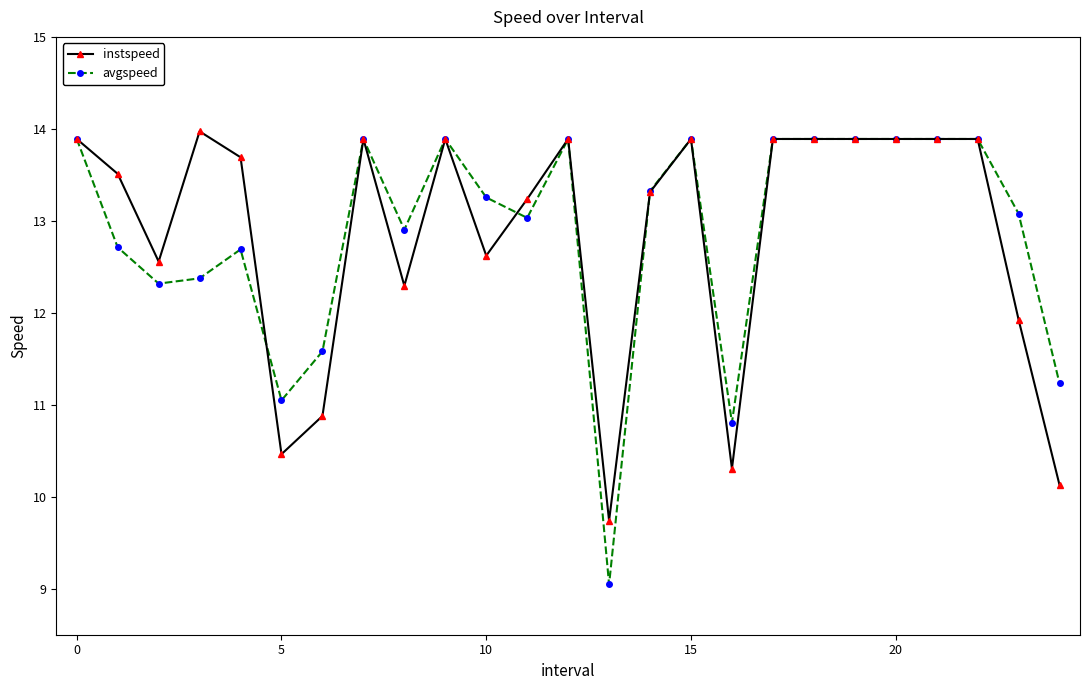

What is the highest value of the instspeed series?

14.0